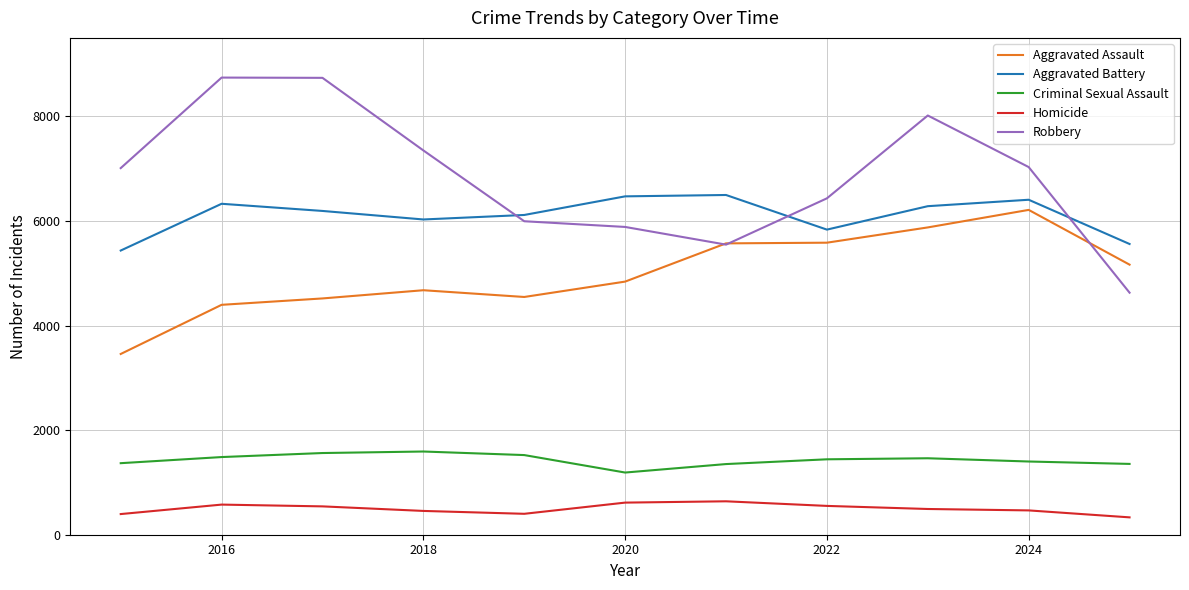

What are all the series names shown in the legend?

Aggravated Assault, Aggravated Battery, Criminal Sexual Assault, Homicide, Robbery